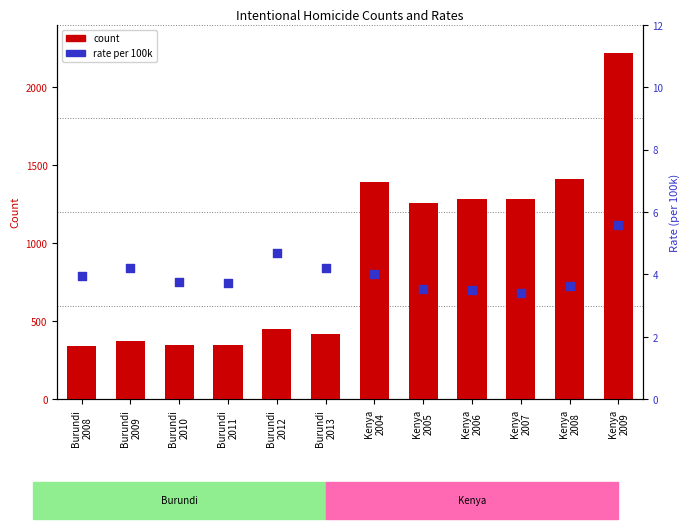

At how many categories does at least one series exceed 1158?

6